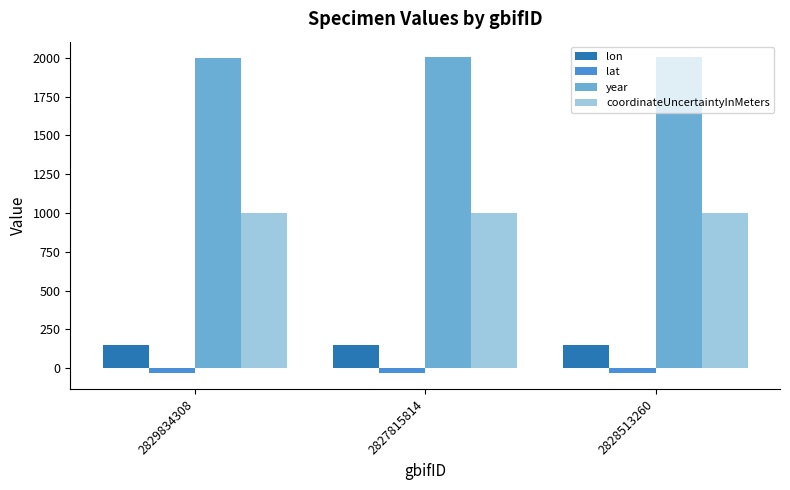

At how many categories does at least one series exceed 762?

3